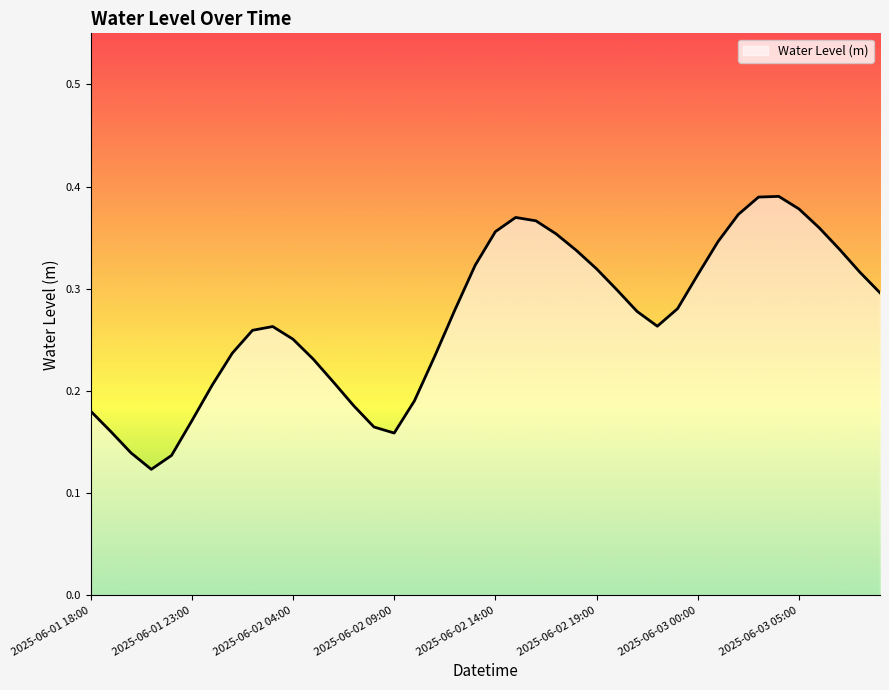

Does the chart display data point markers on the line(s)?

No